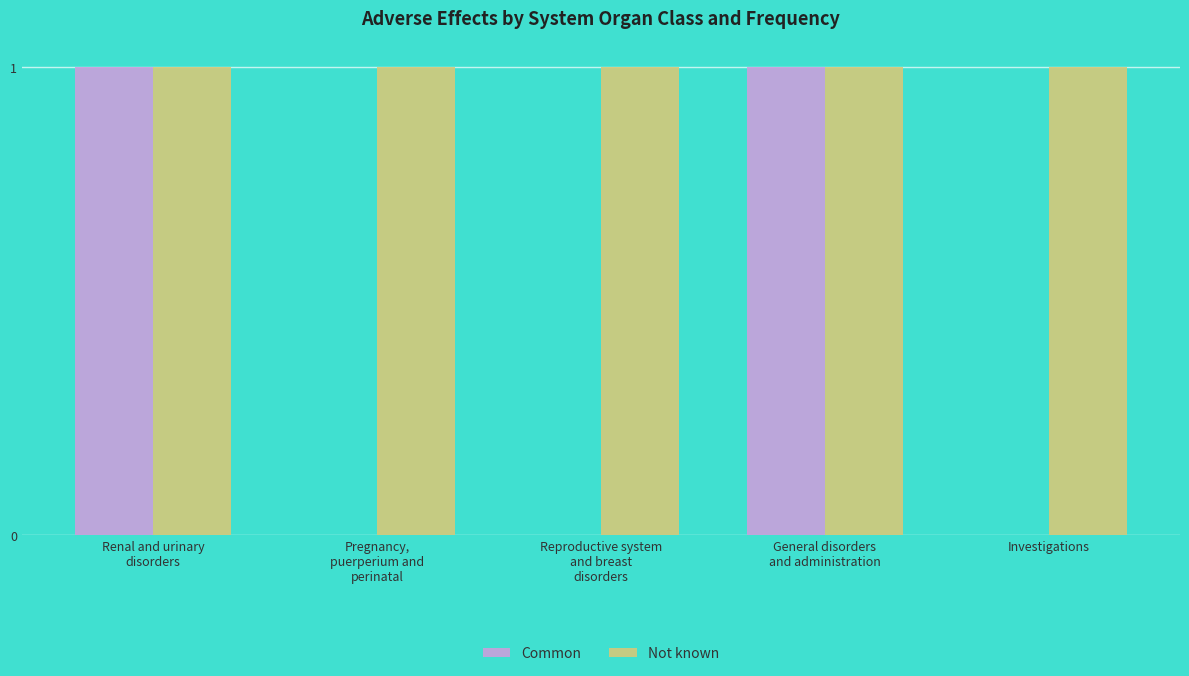

Is it true that Not known equals 2 at Renal and urinary
disorders?

False